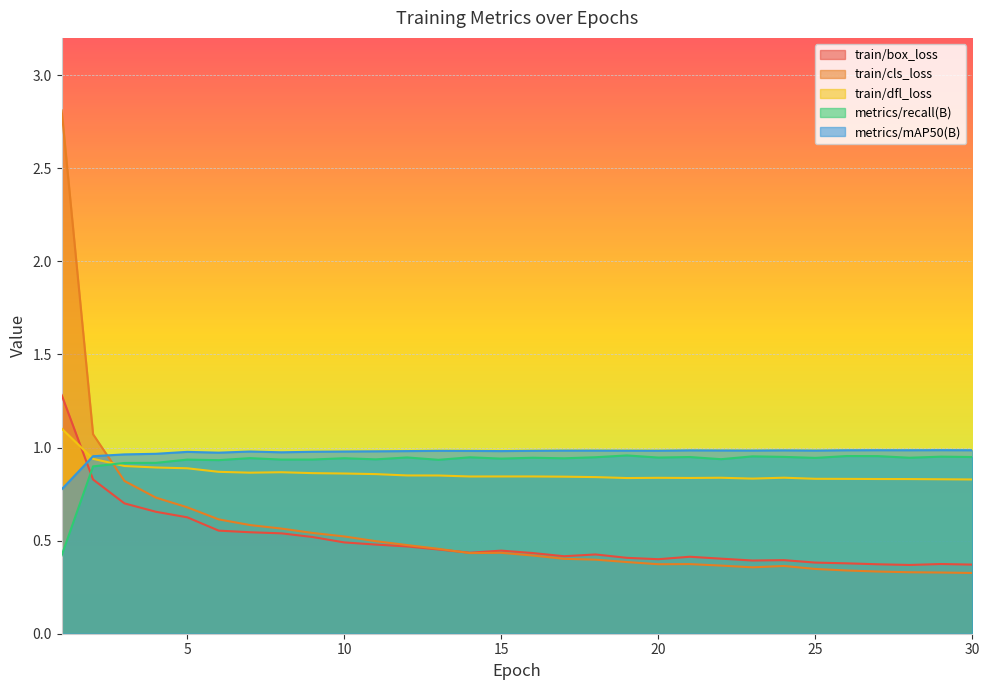

Between 8 and 15, which series saw the biggest shift?

train/cls_loss